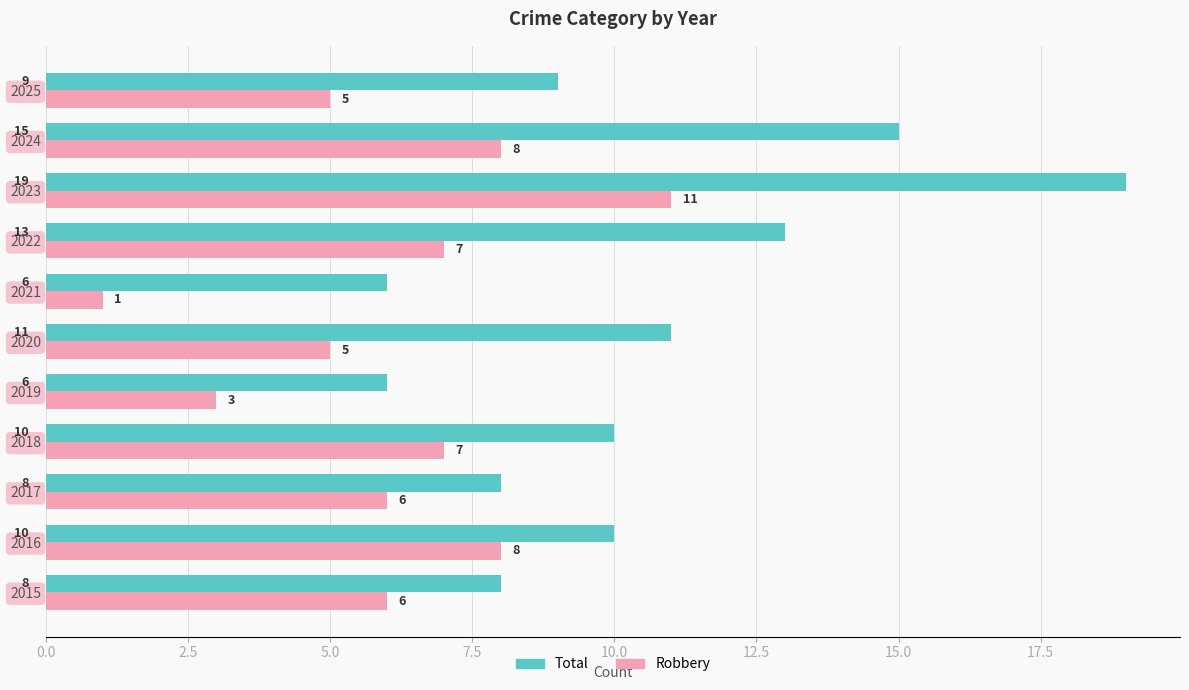

How many data points does each series have?

11